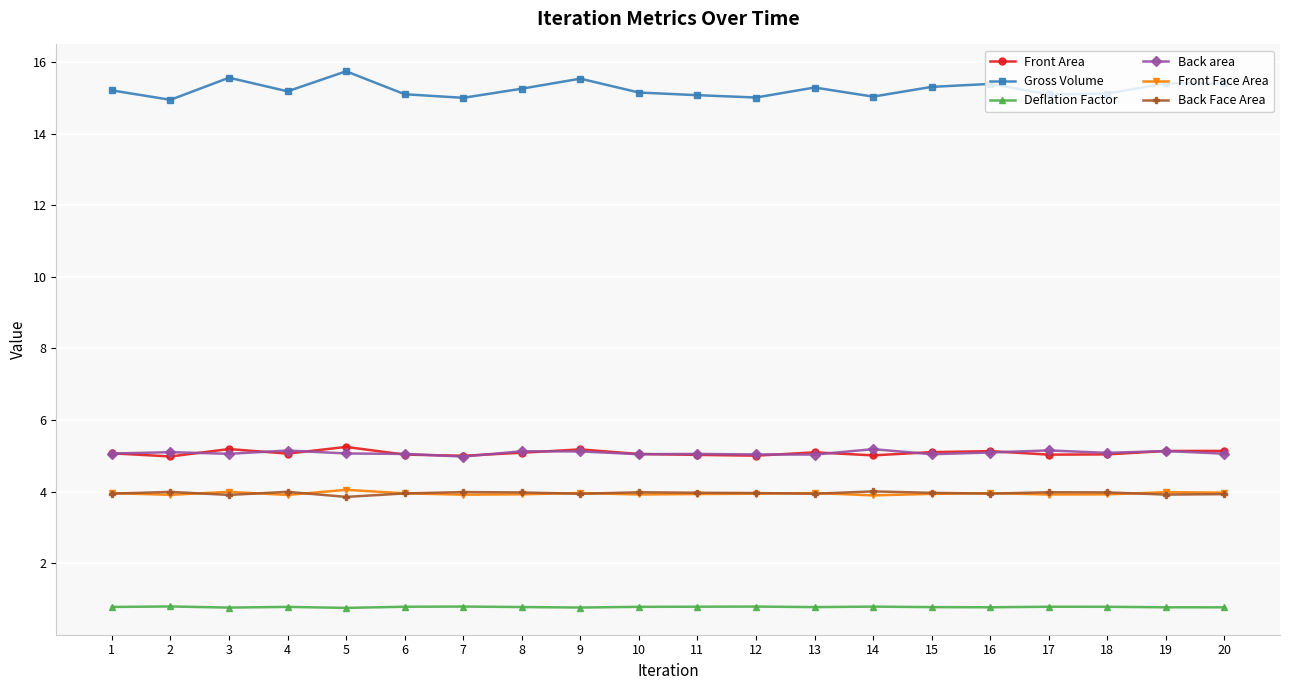

Is this an area chart (filled region under the line)?

No